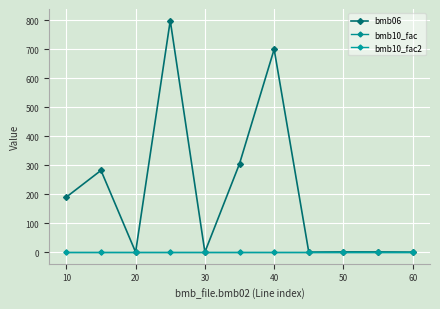

True or false: bmb10_fac2 has more than 0 interior local peaks.

False